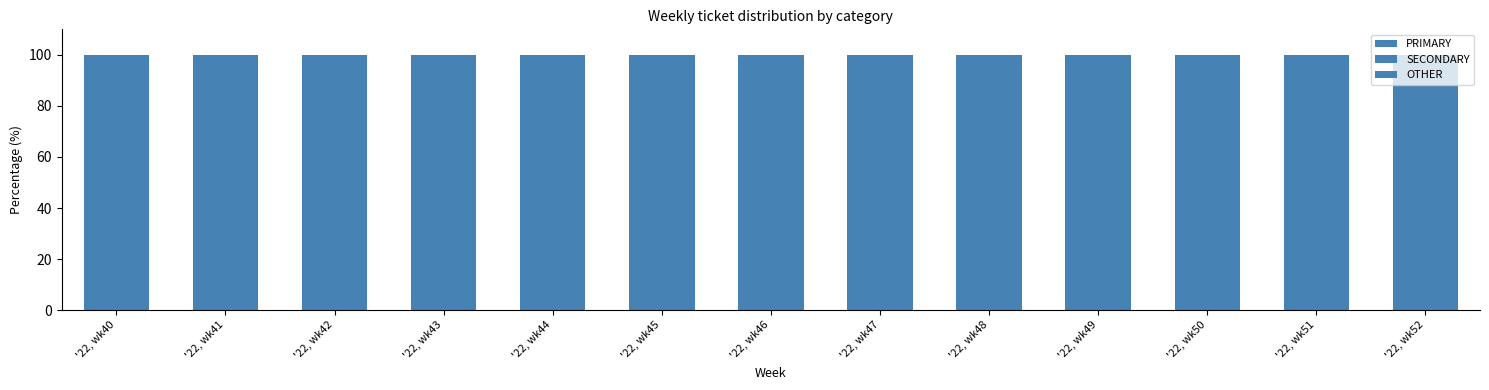

What is the difference between the SECONDARY values at '22, wk43 and '22, wk49?

5.8